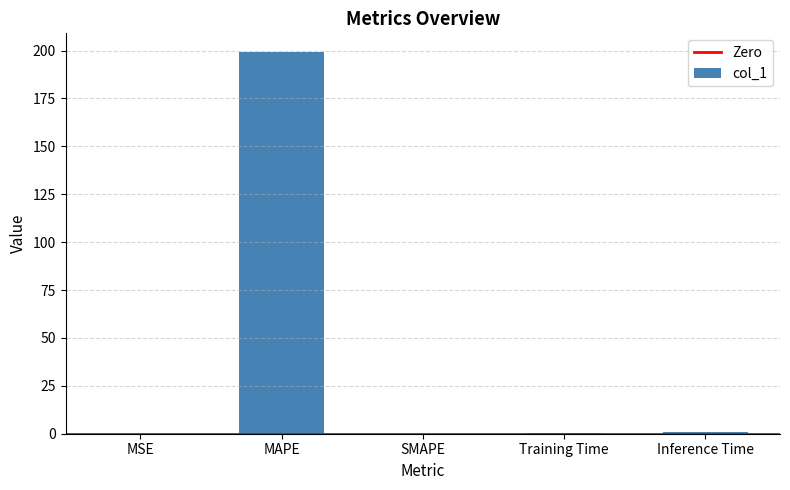

What is the approximate value at MAPE?

199.1